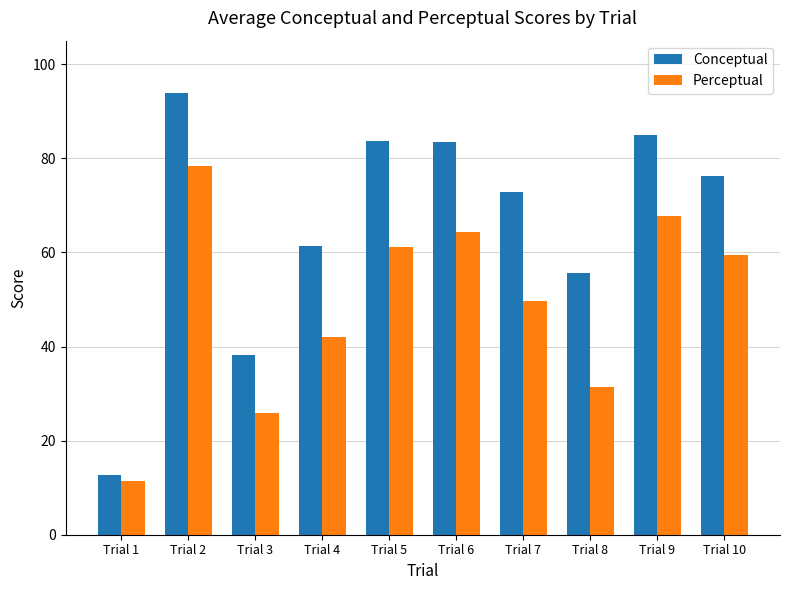

What are all the series names shown in the legend?

Conceptual, Perceptual